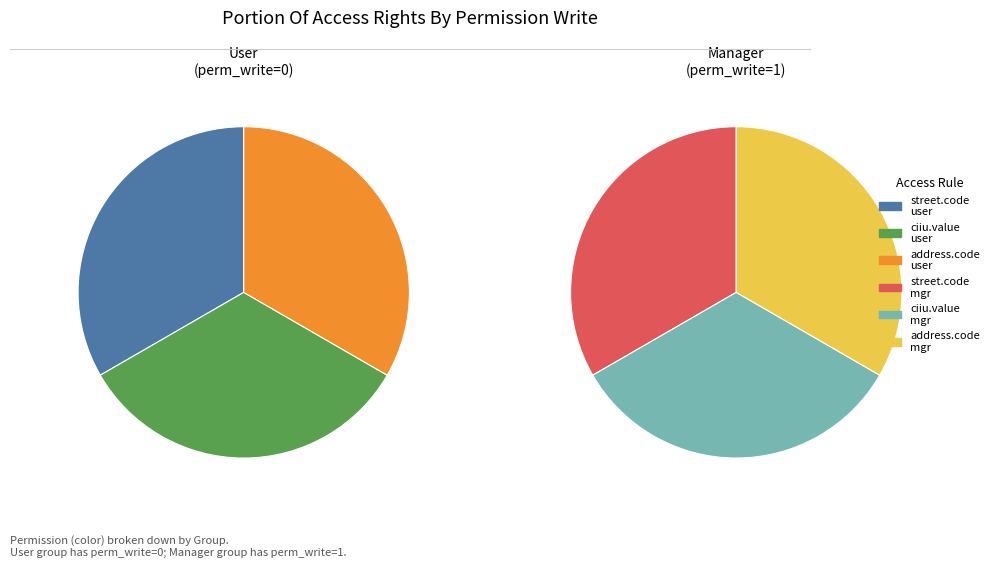

Is there a majority slice in this chart?

No